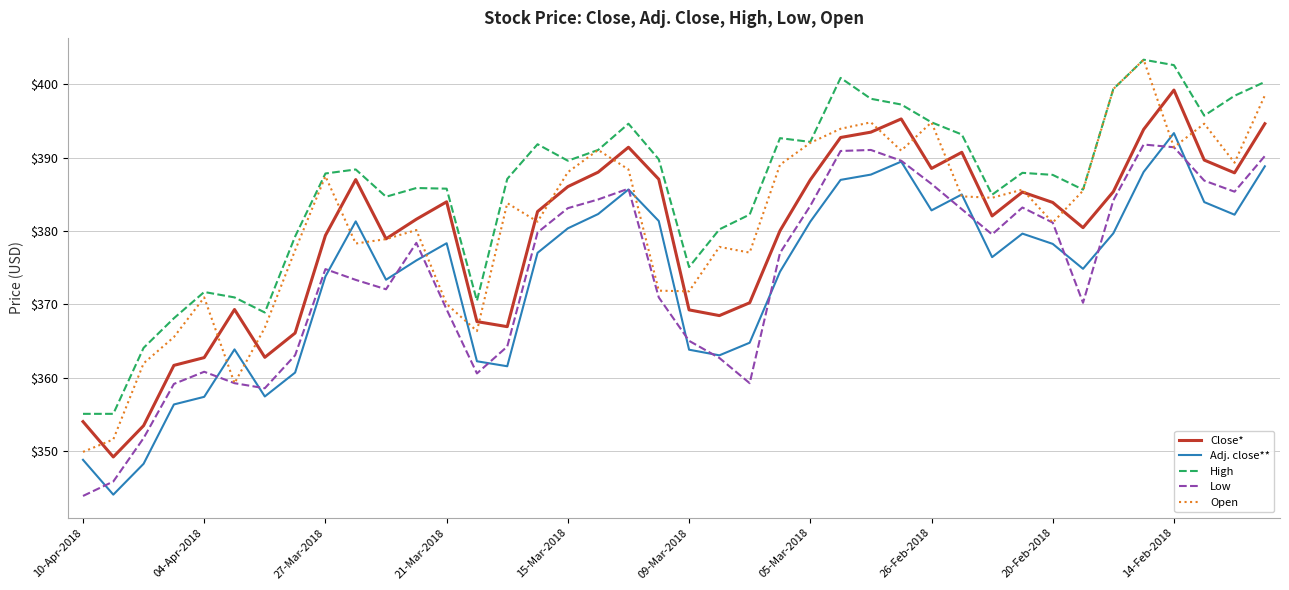

Which series has the largest total across all categories?

High